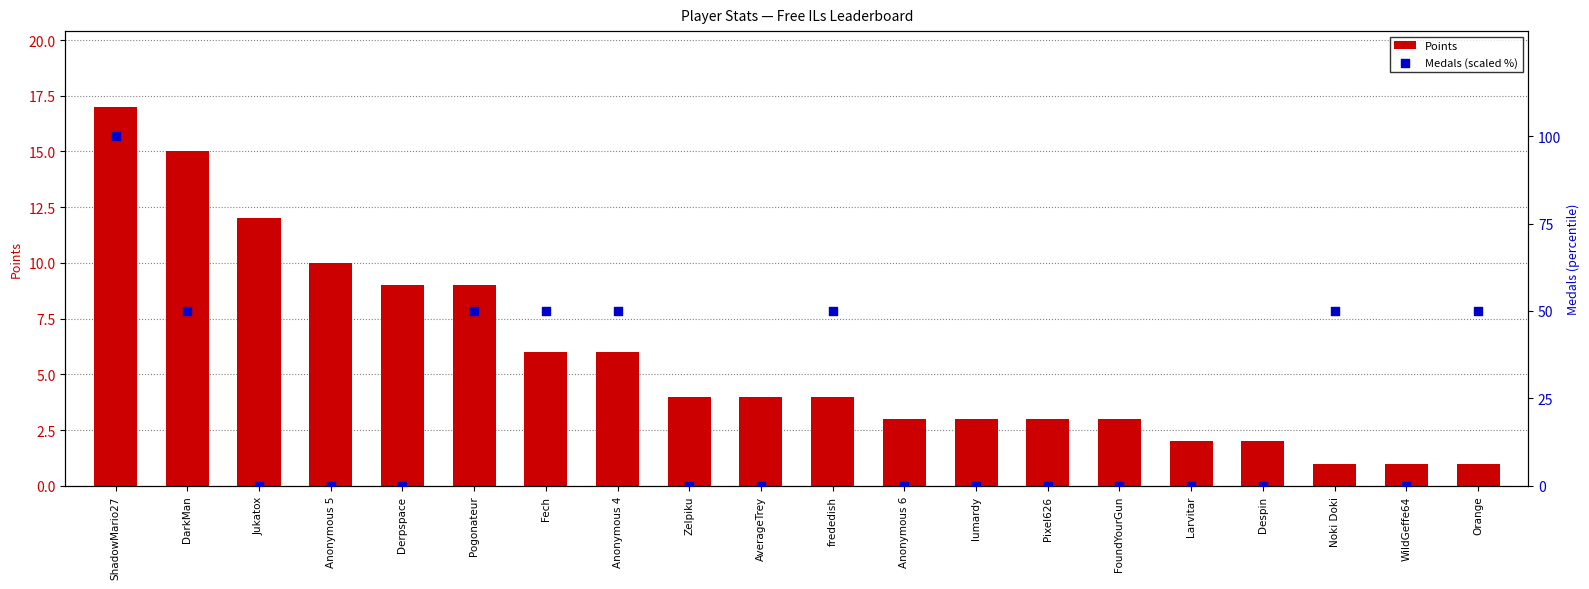

Which series has the largest total across all categories?

Medals (scaled %)